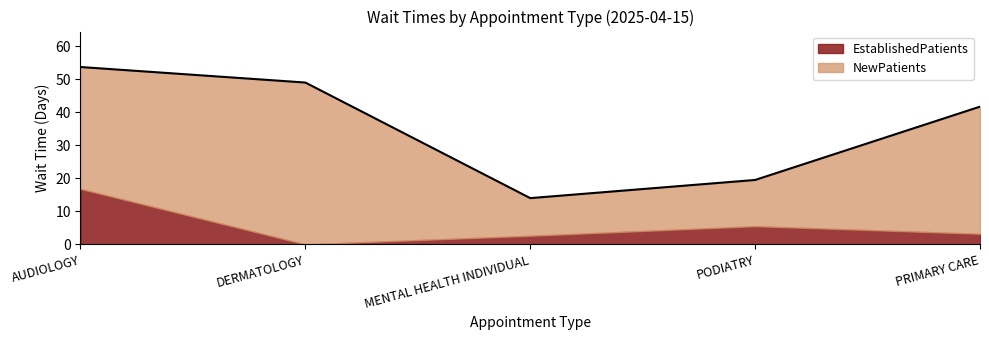

What is the change in value from DERMATOLOGY to MENTAL HEALTH INDIVIDUAL?

-35.0